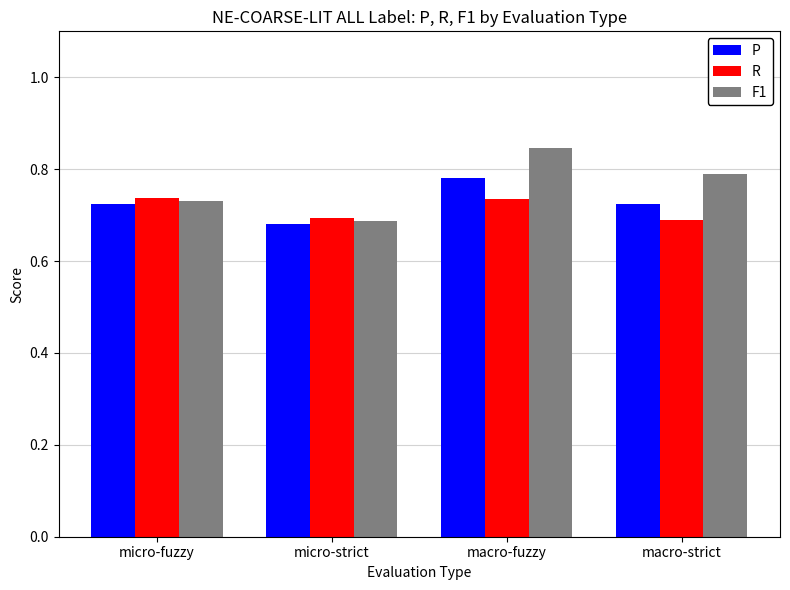

How many bars are there in total?

12